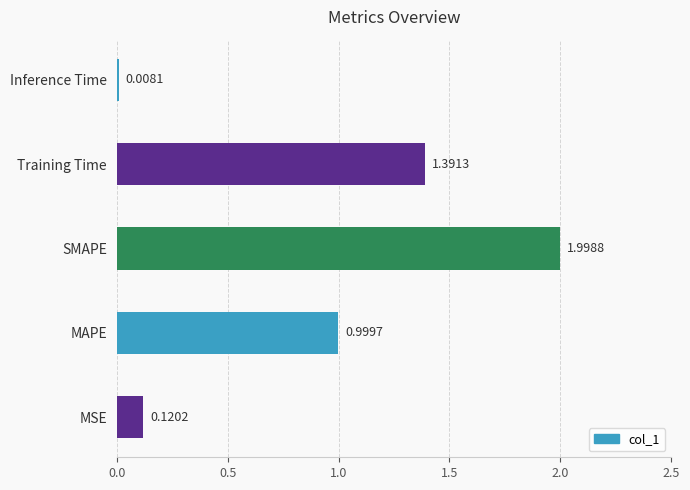

Which label corresponds to the largest value in the chart?

SMAPE